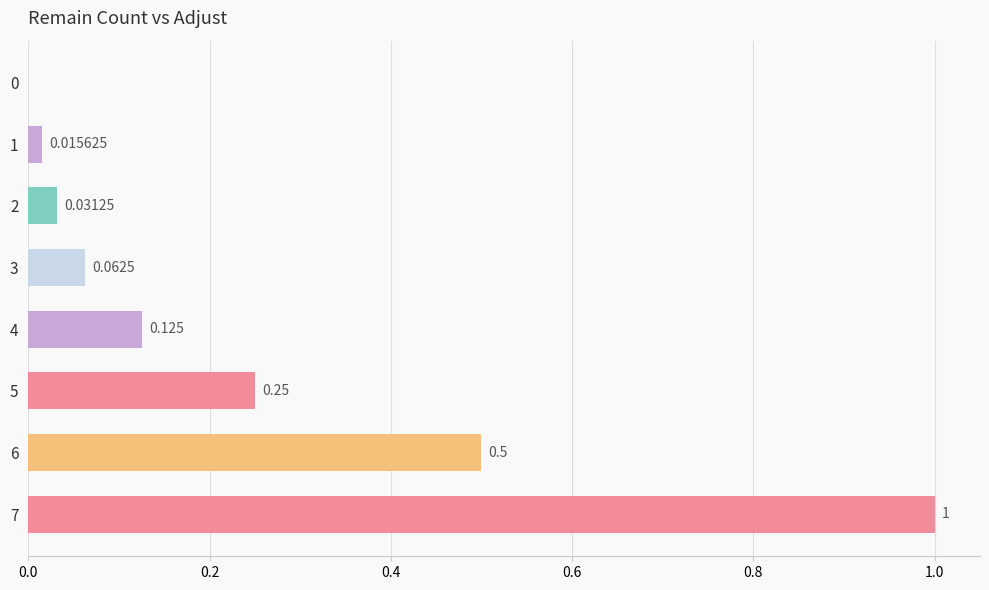

How many values exceed 0?

7